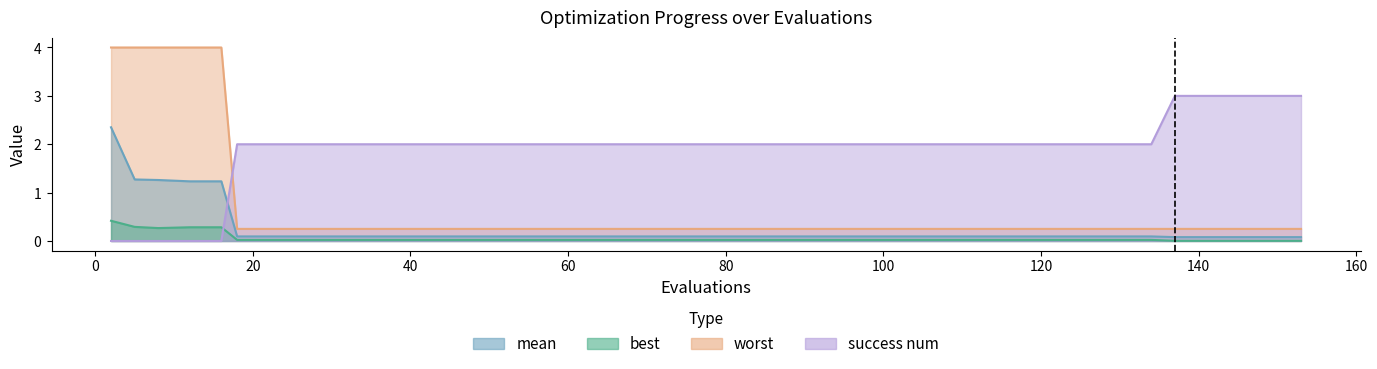

The worst series shows 0.3 at 90. True or false?

True